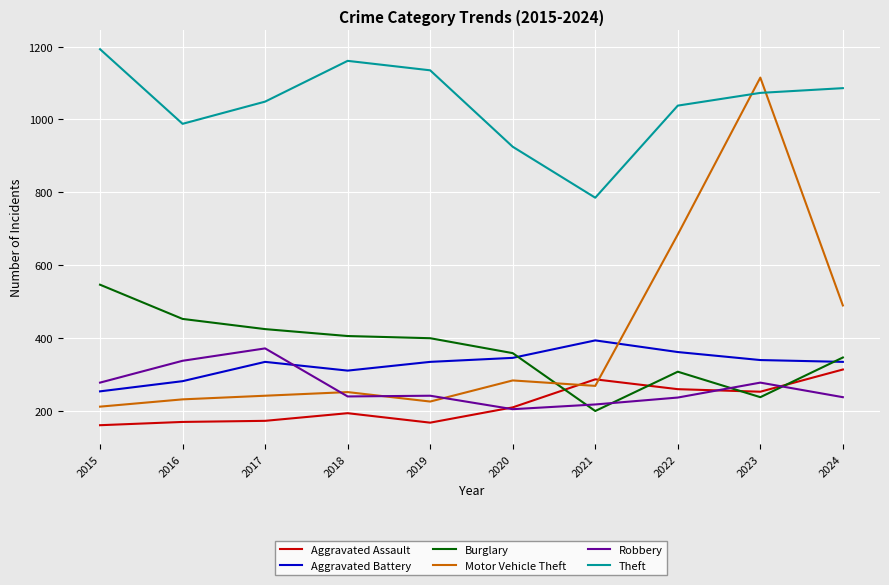

Which series has the largest range (max minus min)?

Motor Vehicle Theft